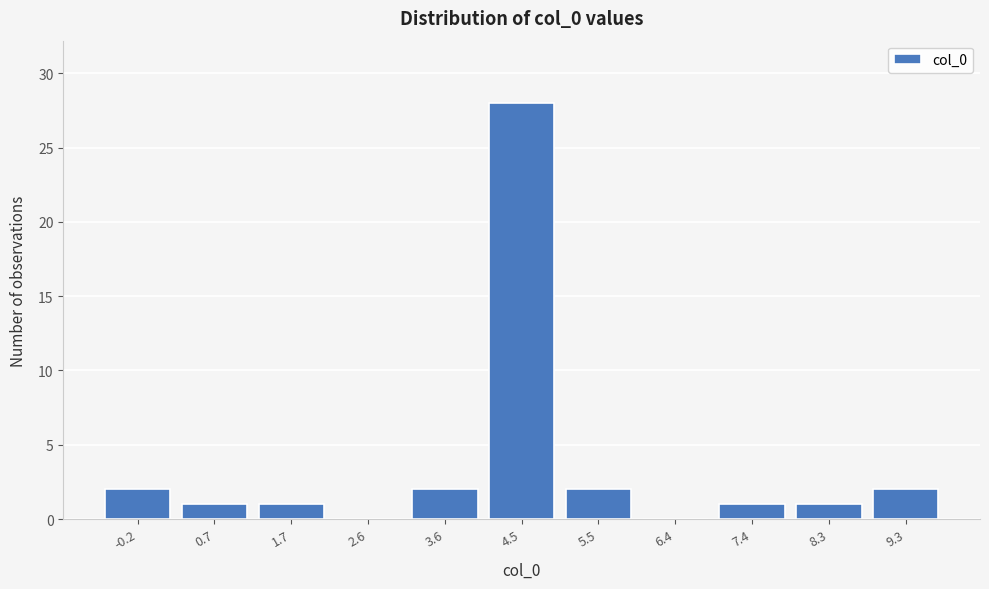

Reading left to right, extract all data points from this chart.

-0.2=2	0.7=1	1.7=1	2.6=0	3.6=2	4.5=28	5.5=2	6.4=0	7.4=1	8.3=1	9.3=2